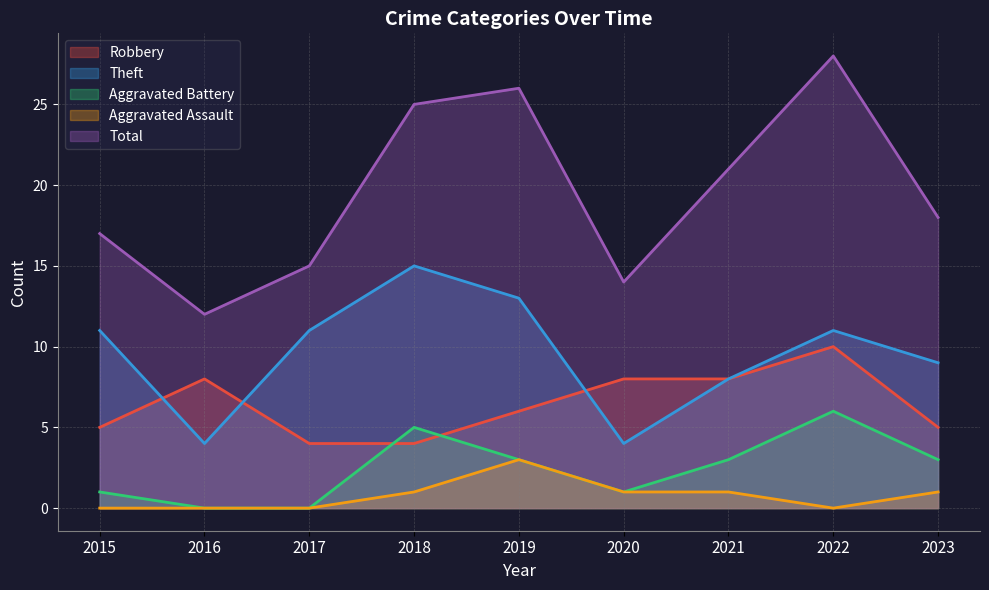

True or false: Aggravated Battery and Robbery cross at least once.

True